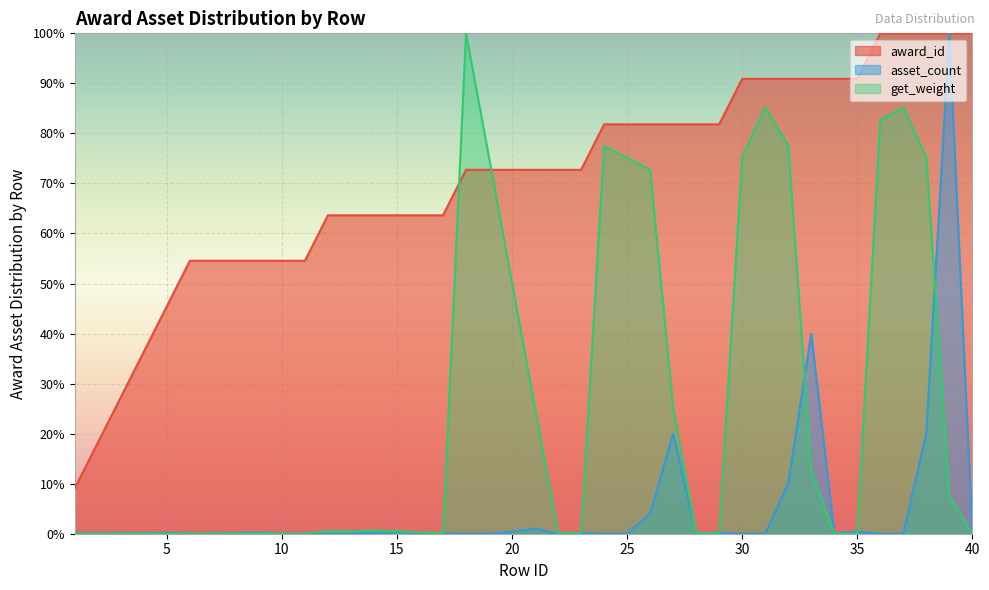

At 21, list the series in order from largest to smallest.

award_id, get_weight, asset_count